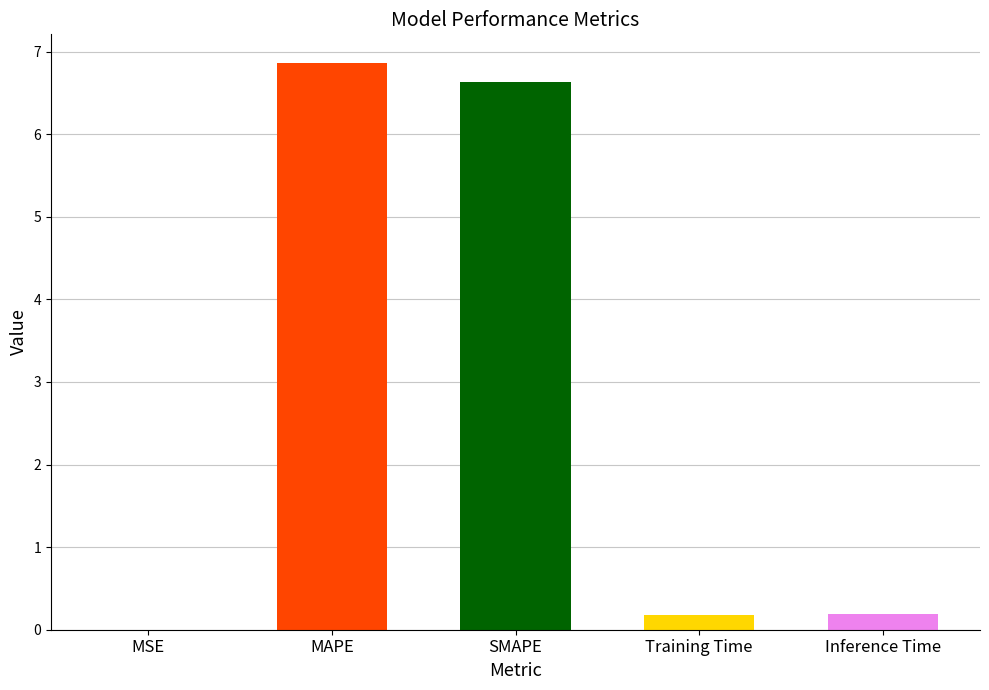

What is the maximum value shown in the chart?

6.9